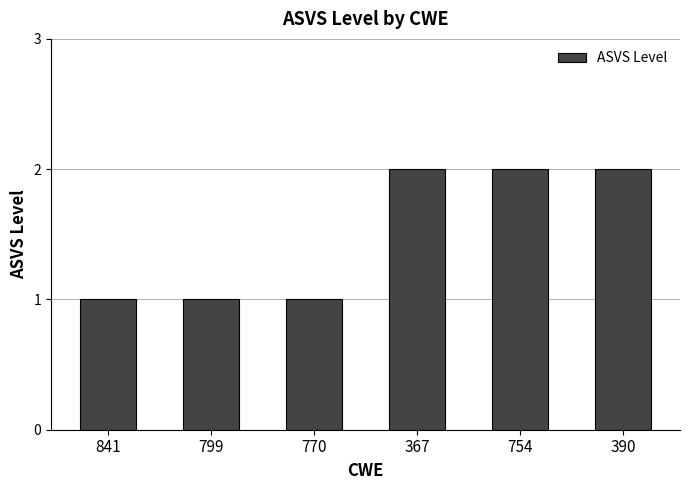

What is the difference between the values at 799 and 367?

1